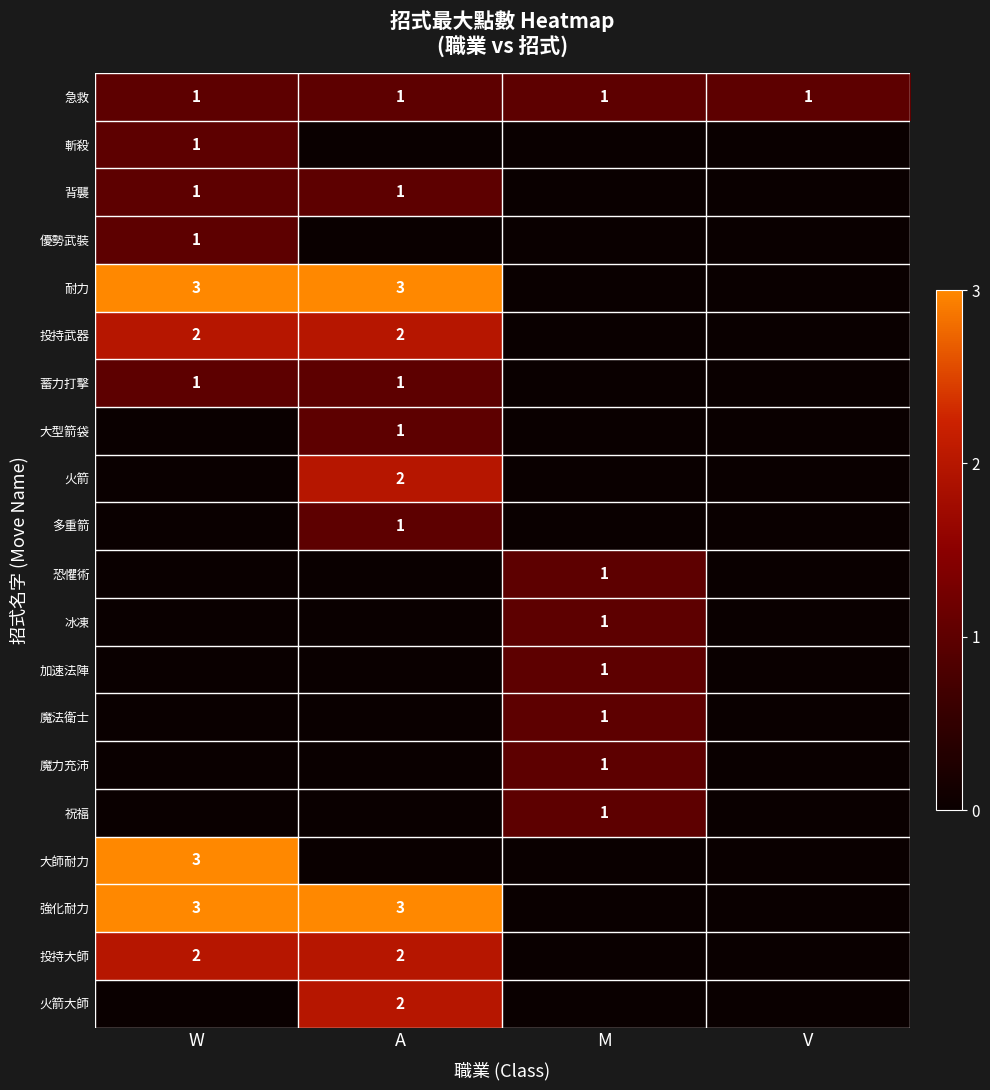

Is it true that 投持武器 equals 2 at W?

True